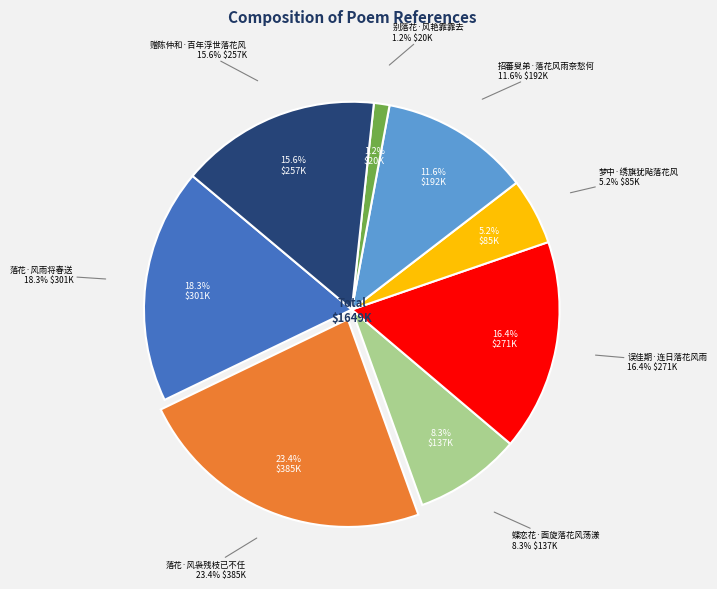

What is the largest slice in the pie chart?

落花·风袅残枝已不任